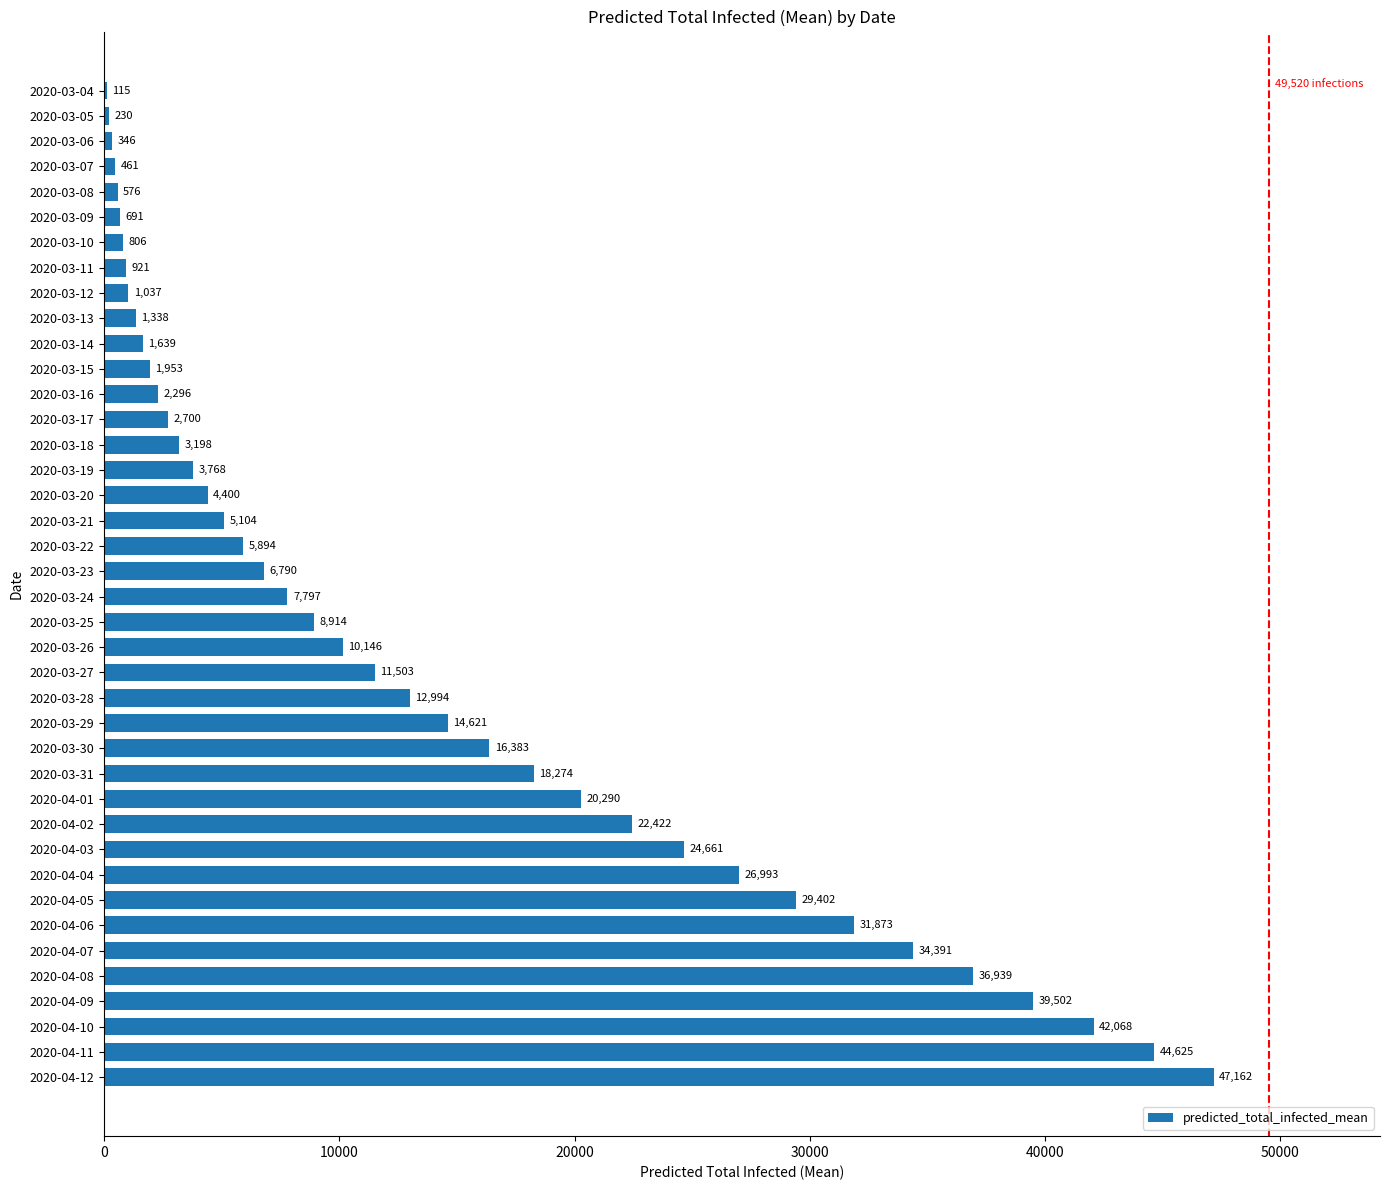

Reading top to bottom, list all the values displayed in this chart.

2020-03-04=115	2020-03-05=230	2020-03-06=346	2020-03-07=461	2020-03-08=576	2020-03-09=691	2020-03-10=806	2020-03-11=921	2020-03-12=1037	2020-03-13=1338	2020-03-14=1639	2020-03-15=1953	2020-03-16=2296	2020-03-17=2700	2020-03-18=3198	2020-03-19=3768	2020-03-20=4400	2020-03-21=5104	2020-03-22=5894	2020-03-23=6790	2020-03-24=7797	2020-03-25=8914	2020-03-26=10146	2020-03-27=11503	2020-03-28=12994	2020-03-29=14621	2020-03-30=16383	2020-03-31=18274	2020-04-01=20290	2020-04-02=22422	2020-04-03=24661	2020-04-04=26993	2020-04-05=29402	2020-04-06=31873	2020-04-07=34391	2020-04-08=36939	2020-04-09=39502	2020-04-10=42068	2020-04-11=44625	2020-04-12=47162